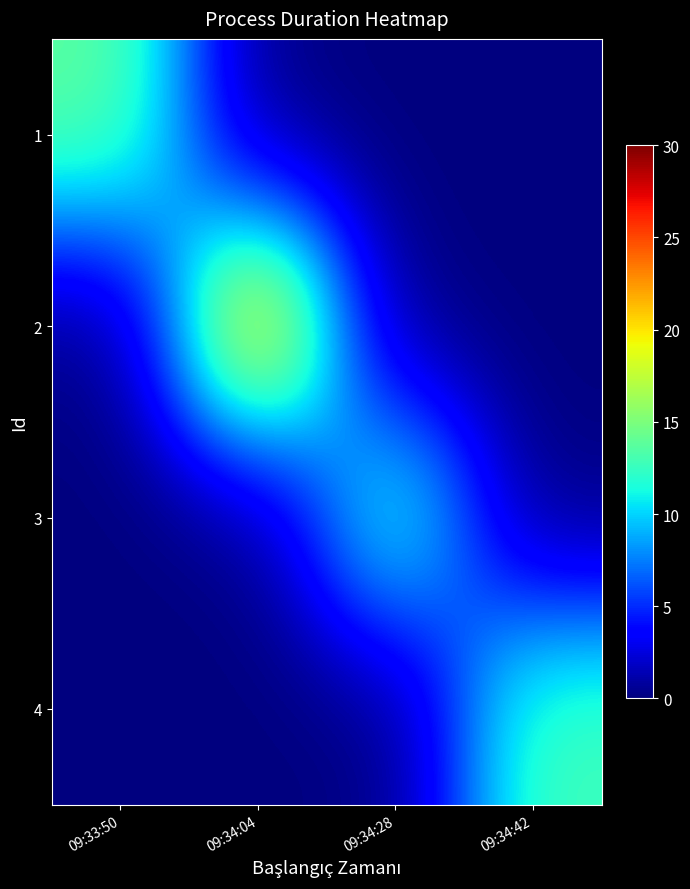

What is the total value across all series at 09:33:50?

14